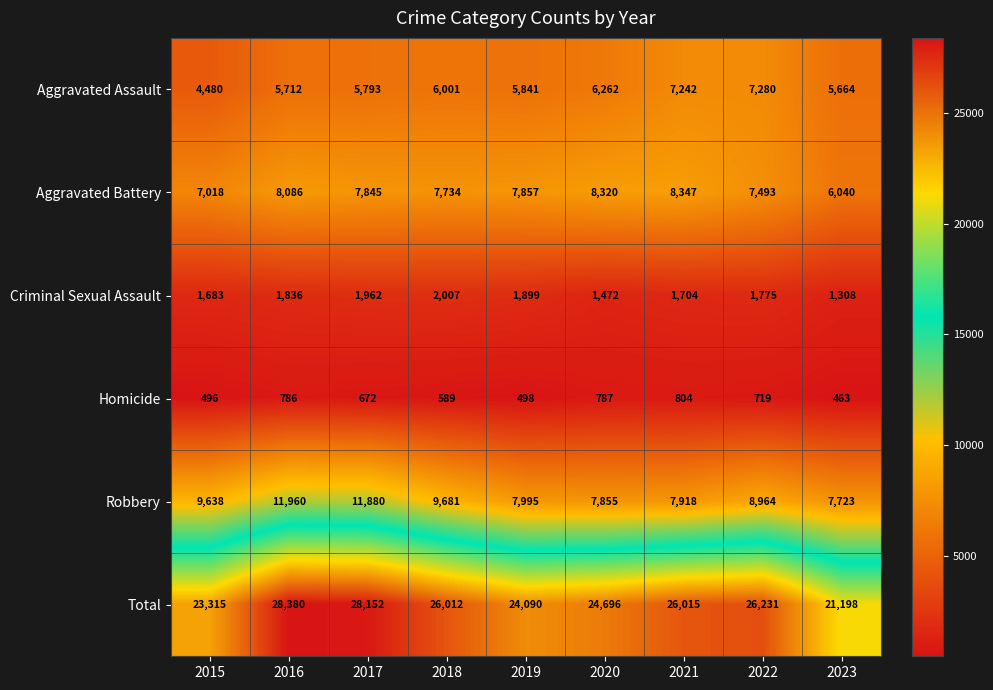

What is the maximum value for Criminal Sexual Assault?

2007